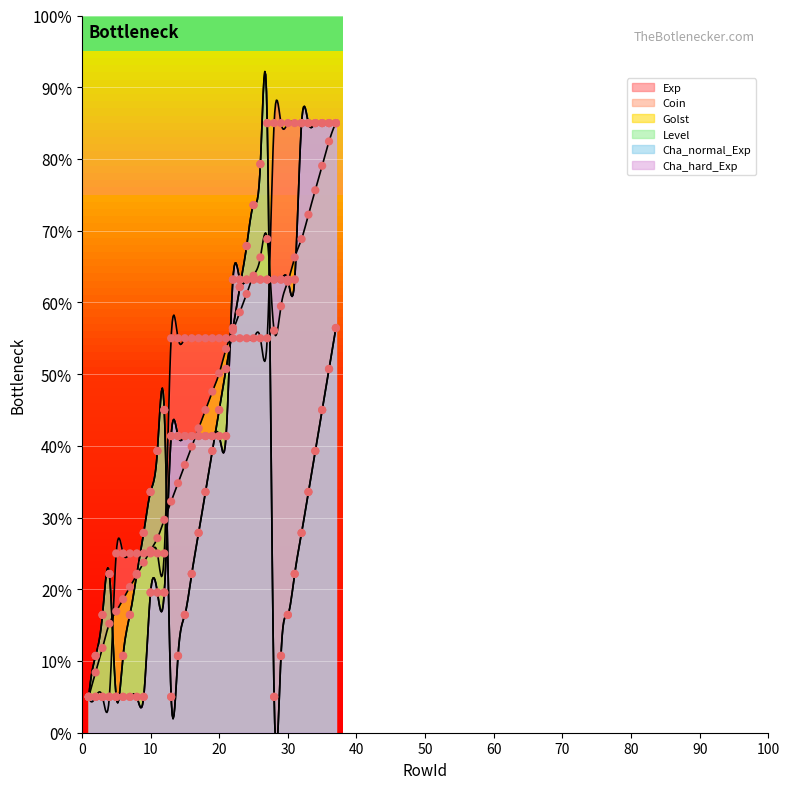

Which series has the largest total across all categories?

Exp